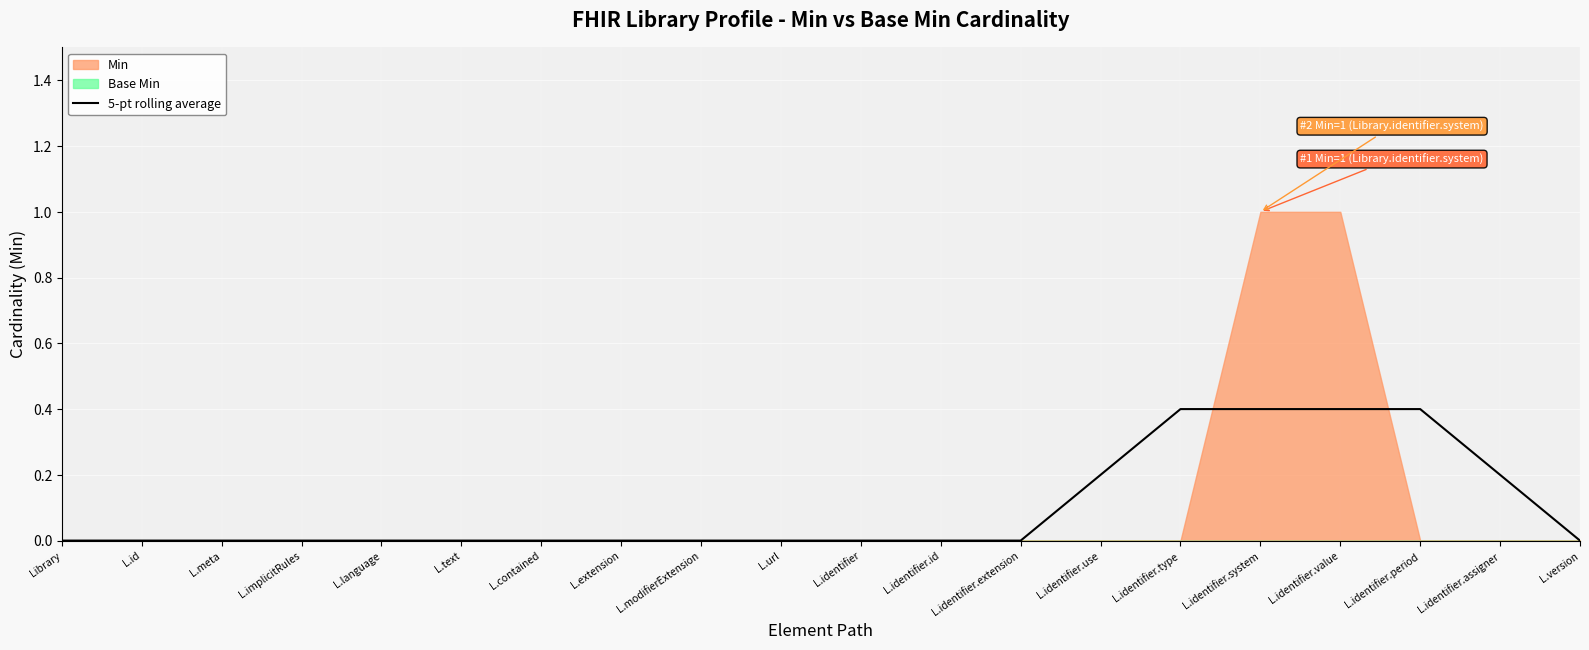

Is it true that 5-pt rolling average equals 0.0 at Library?

True